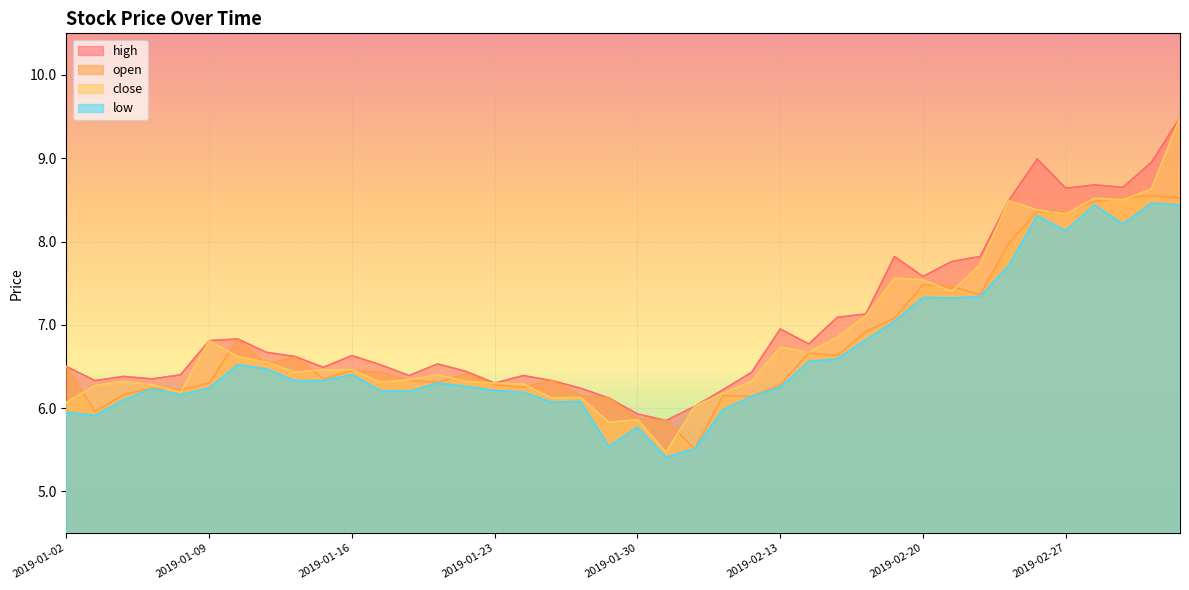

What is the sum of all high values?

280.5